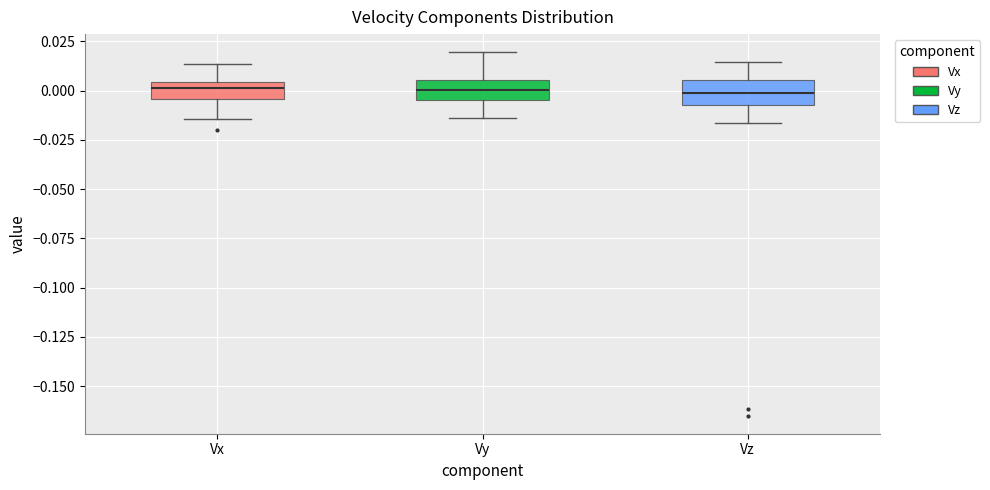

Where does the lower whisker of the box for Vx end on the y-axis? The values are not printed on the chart, so give them approximately, as read against the axis.

-0.015